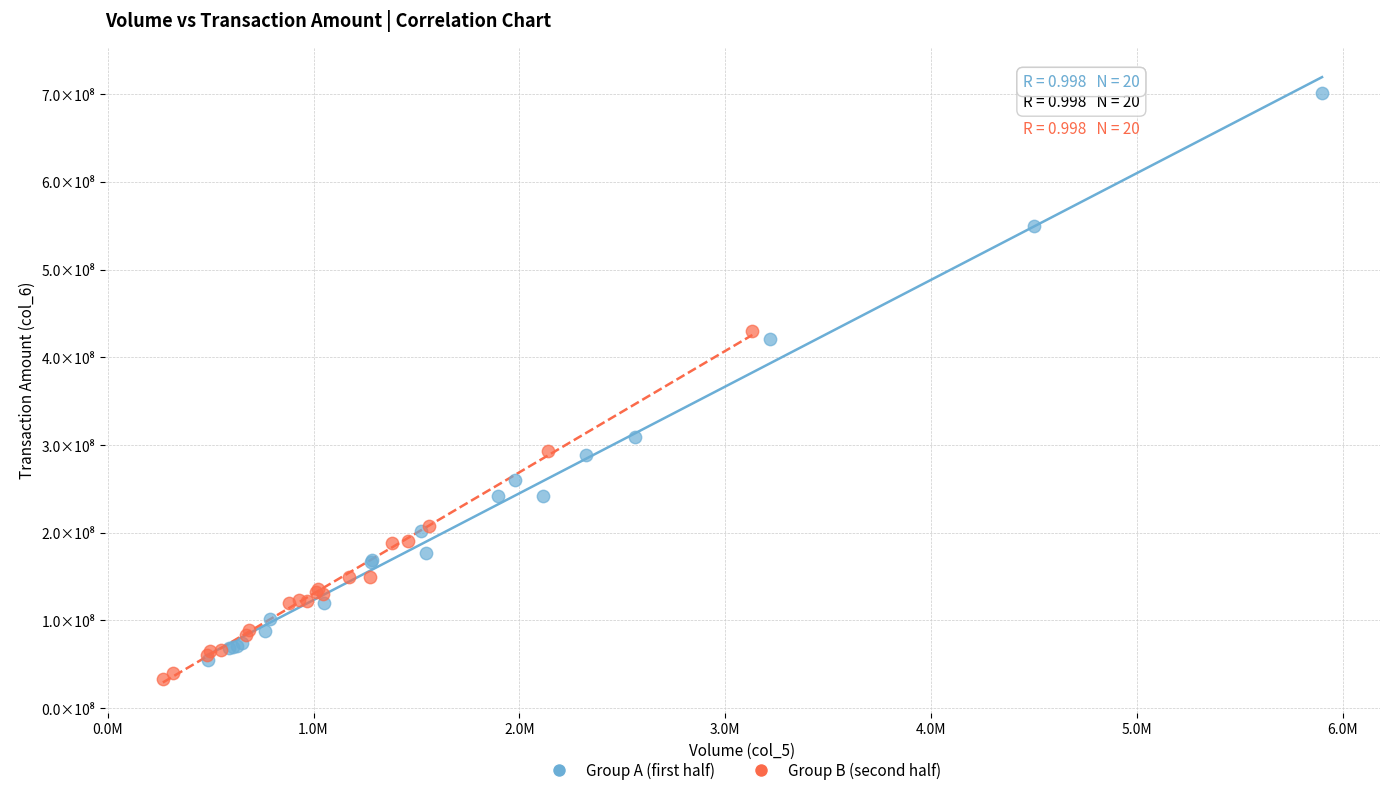

Which series contains the lowest Y value?

Group B (second half)